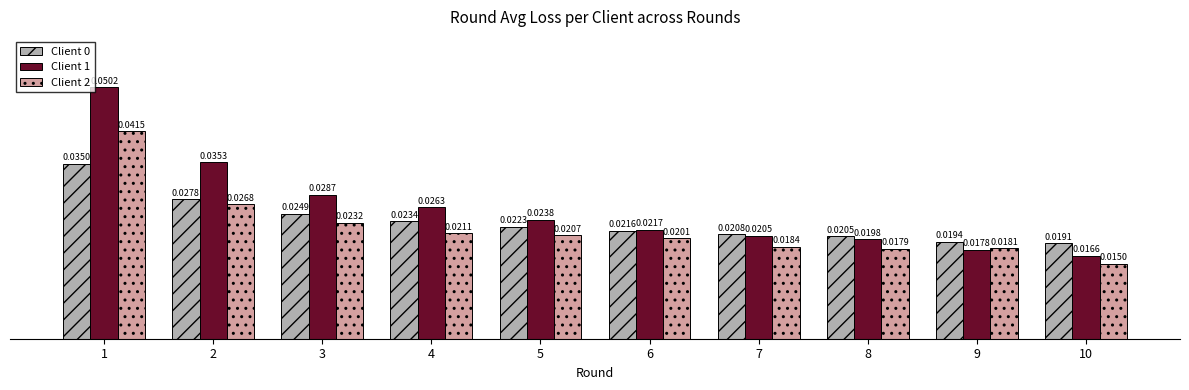

How many distinct data groups are displayed?

3